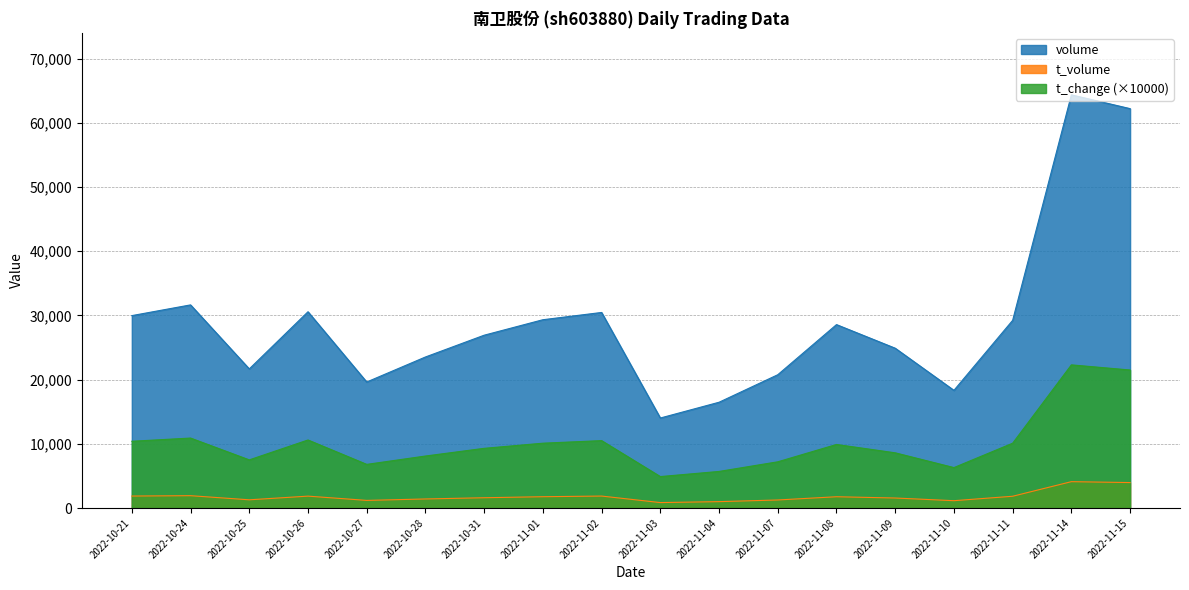

The value of volume at 2022-11-01 is 29333.0. True or false?

True